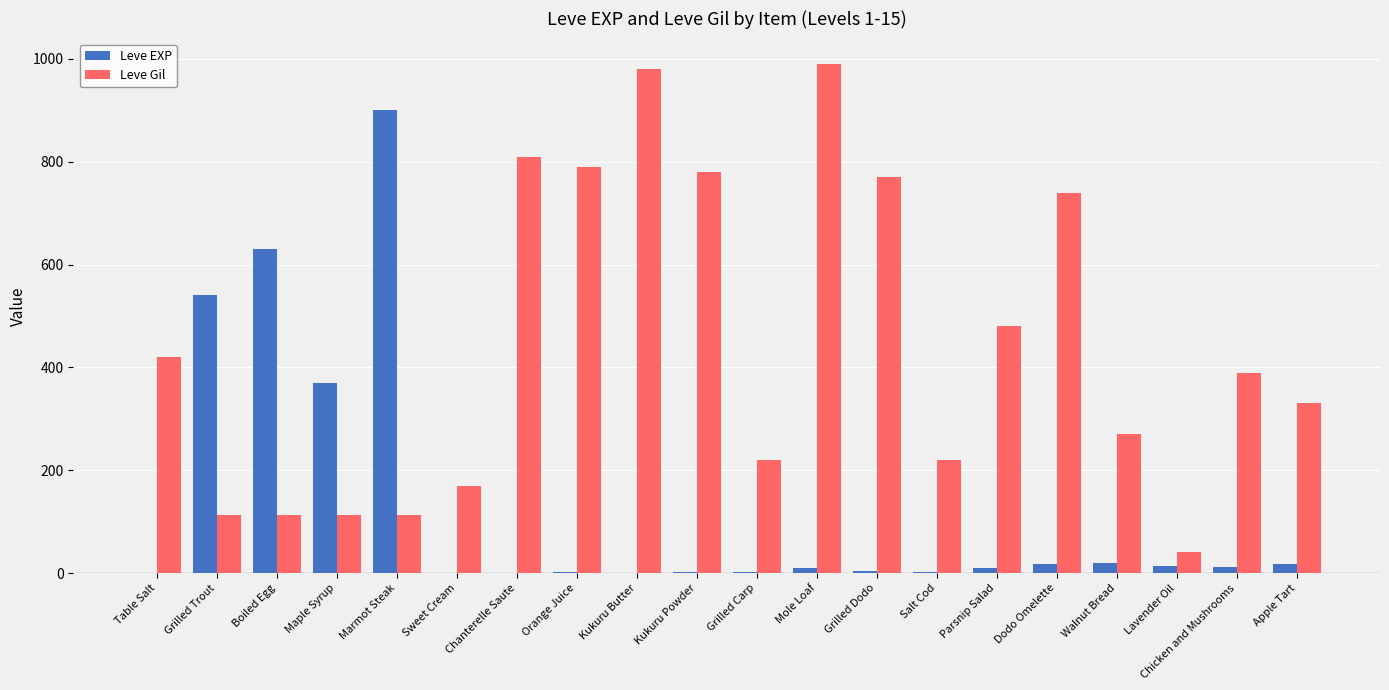

What is the sum of all Leve Gil values?

8849